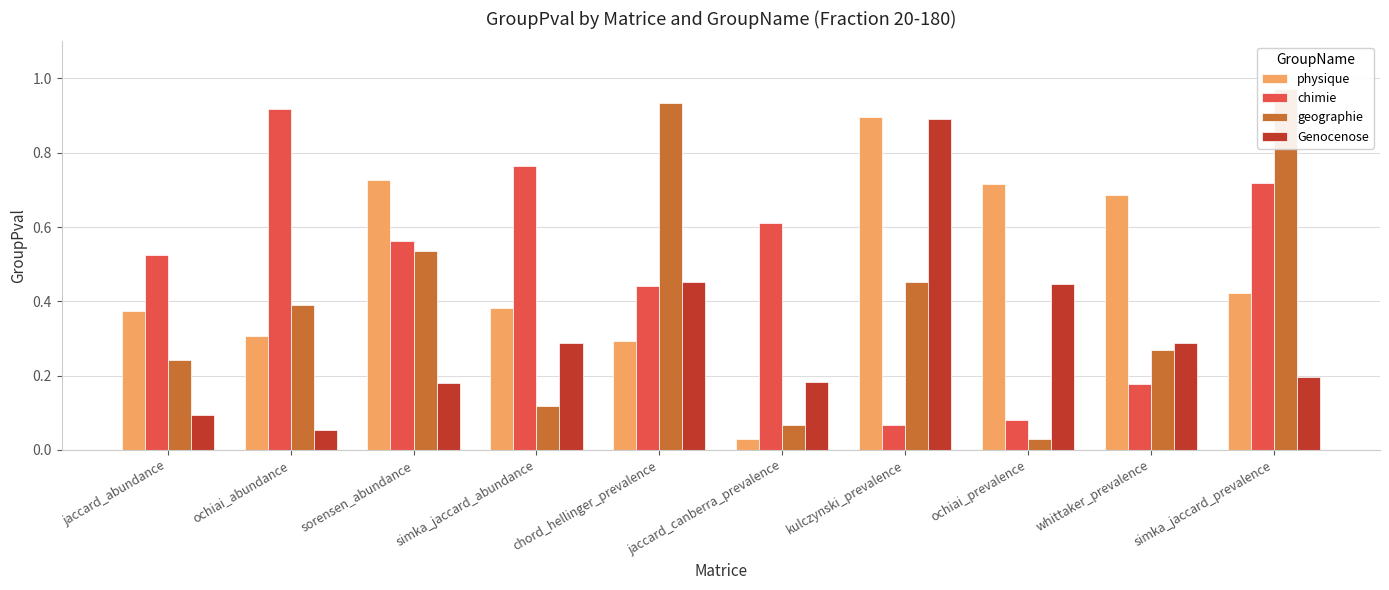

Reading left to right, list all the values displayed in this chart.

physique: 0.4	0.3	0.7	0.4	0.3	0.0	0.9	0.7	0.7	0.4
chimie: 0.5	0.9	0.6	0.8	0.4	0.6	0.1	0.1	0.2	0.7
geographie: 0.2	0.4	0.5	0.1	0.9	0.1	0.5	0.0	0.3	1.0
Genocenose: 0.1	0.1	0.2	0.3	0.5	0.2	0.9	0.4	0.3	0.2